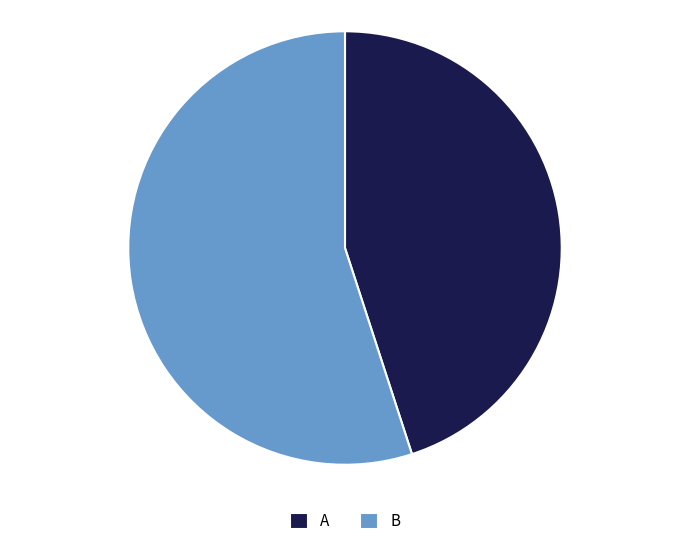

How many segments does this pie chart have?

2